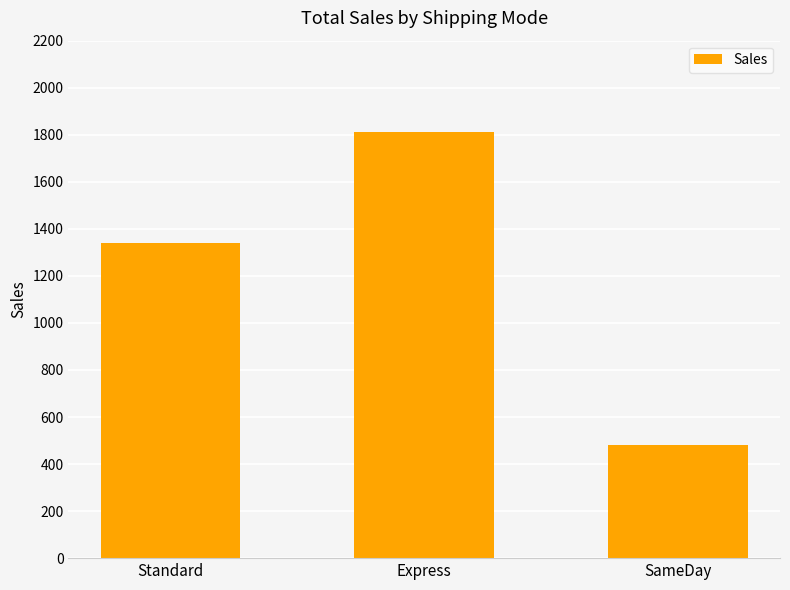

What position from the left is Express?

2